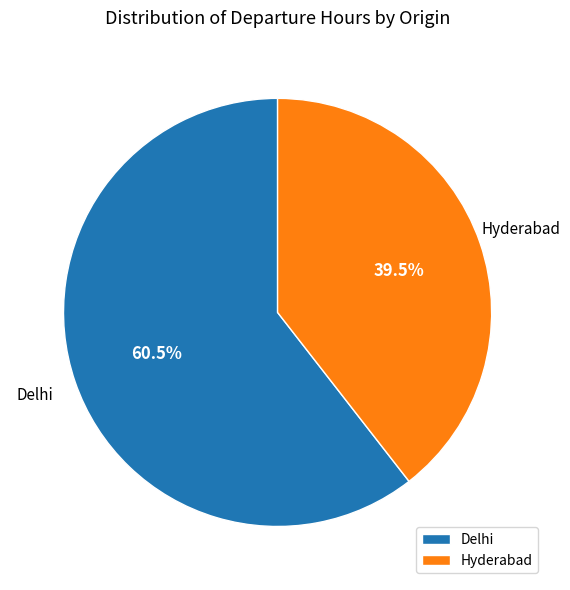

Approximately how many times larger is the value at Delhi compared to Hyderabad?

1.5